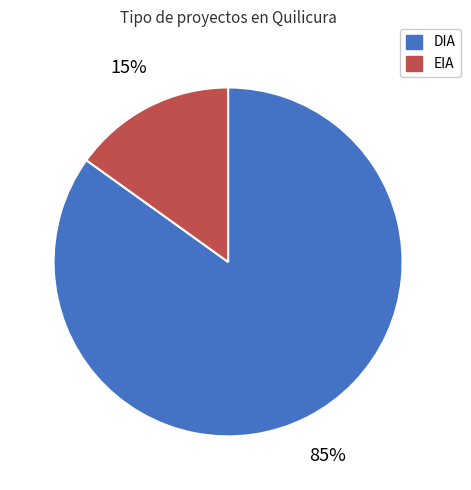

To the nearest percent, what percentage of the pie is DIA?

85%